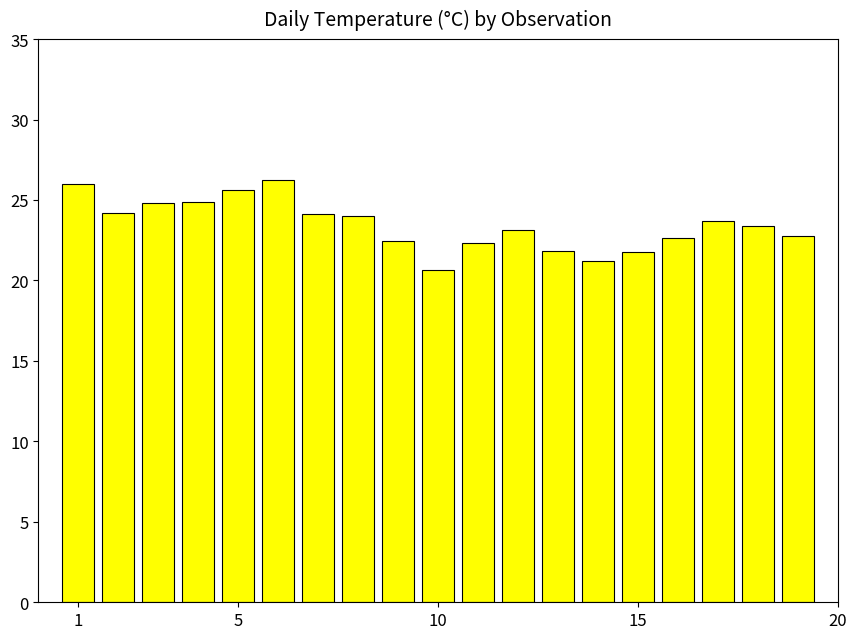

What is the value of the 9th bar from the left?

22.4